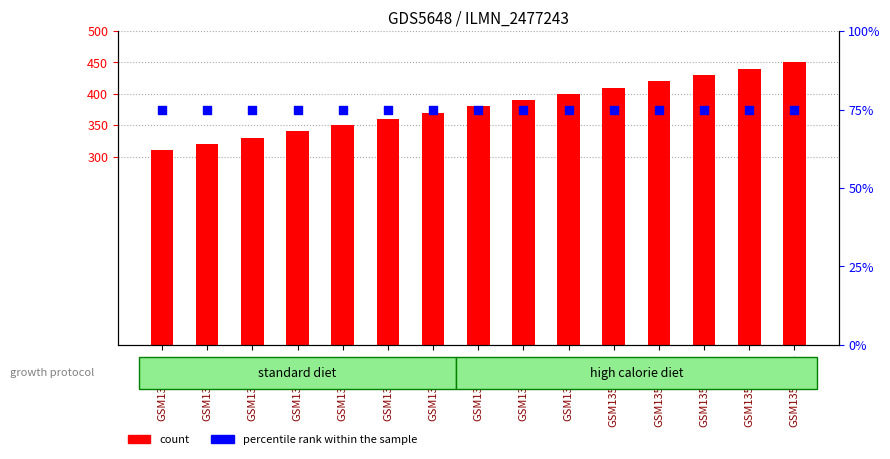

At which category is the sum across all series the highest?

GSM13578914